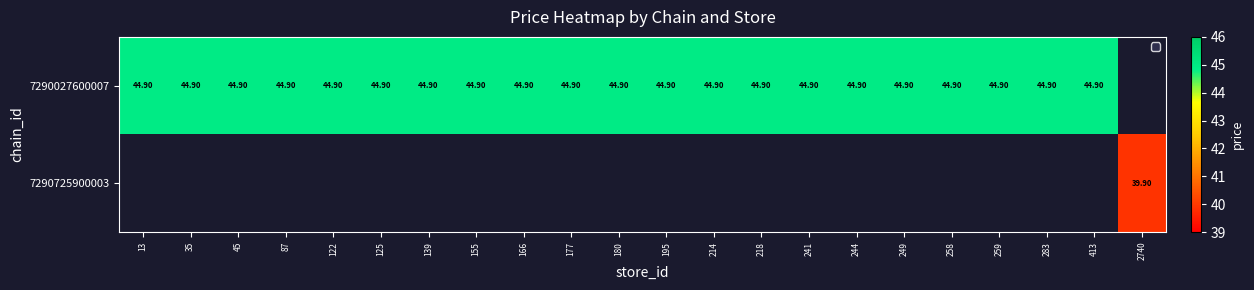

What is the maximum value for 7290027600007?

44.9